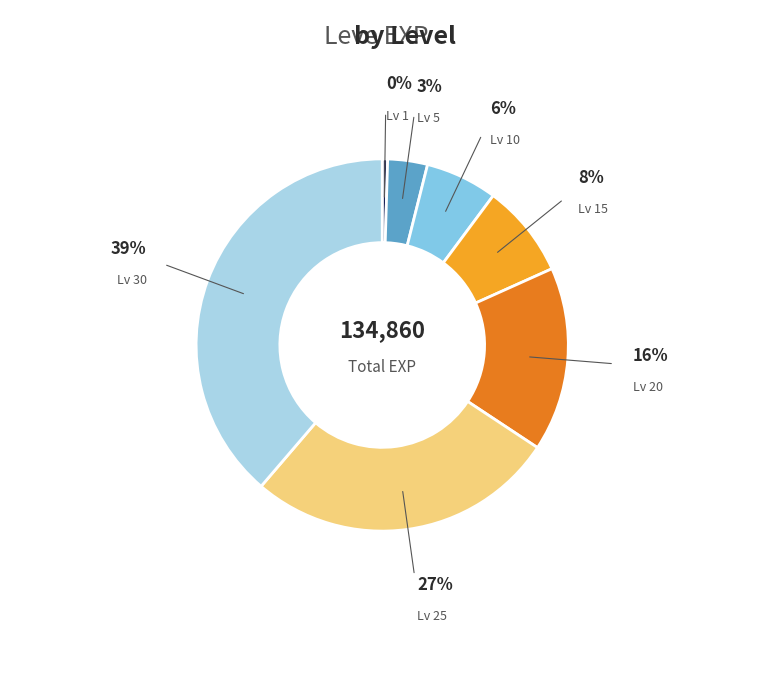

To the nearest percent, what is the average slice percentage?

14%